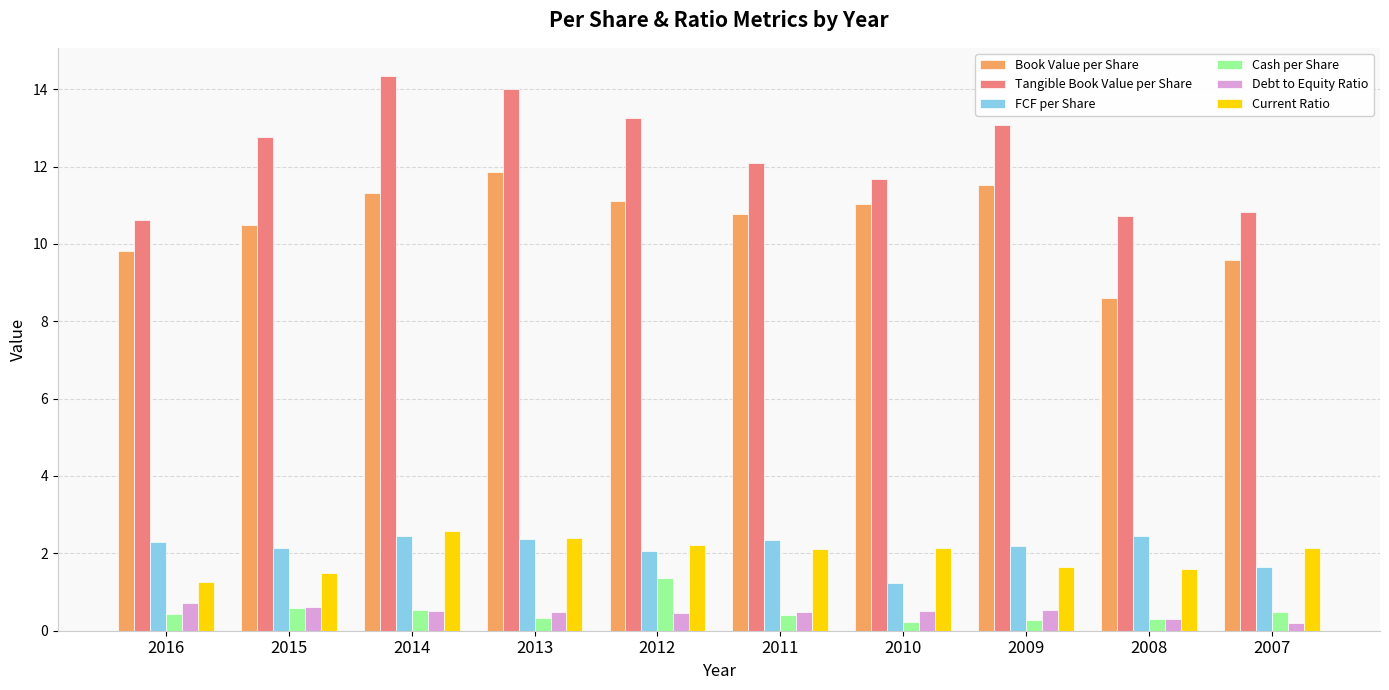

What is the maximum value for FCF per Share?

2.5